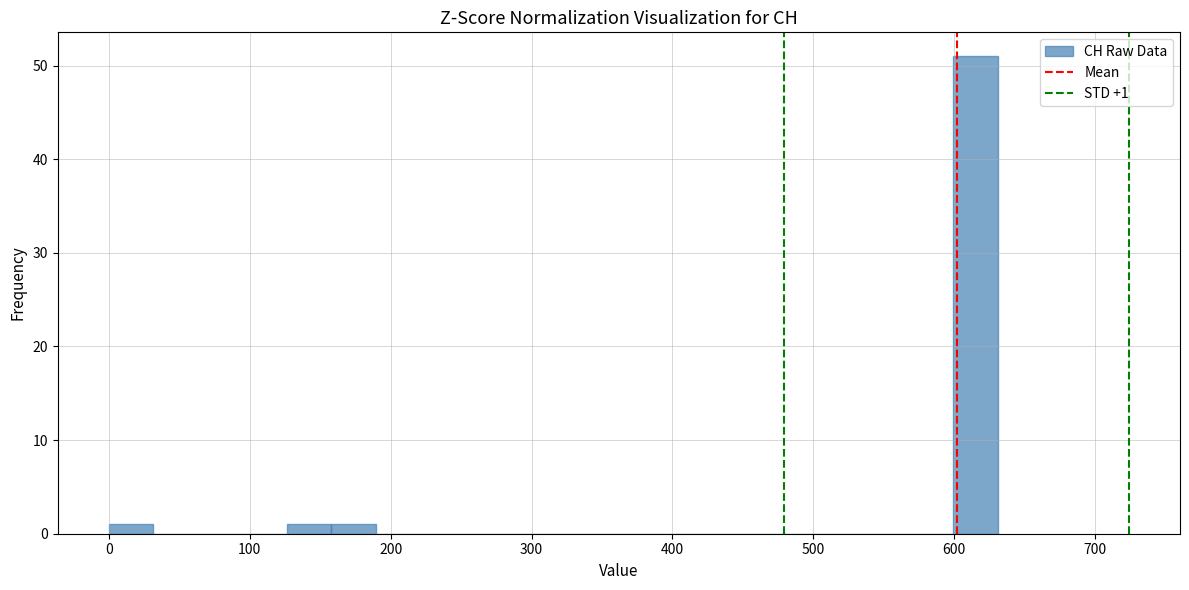

Read against the x-axis, roughly where is the centre of the tallest bar?

620